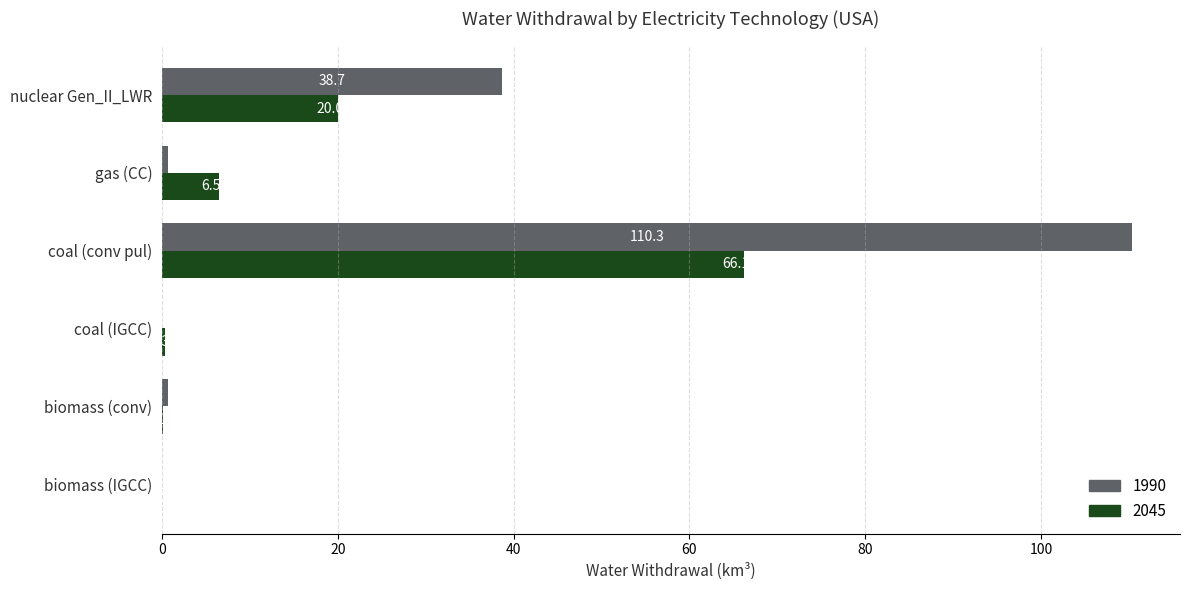

Which series has the largest total across all categories?

1990